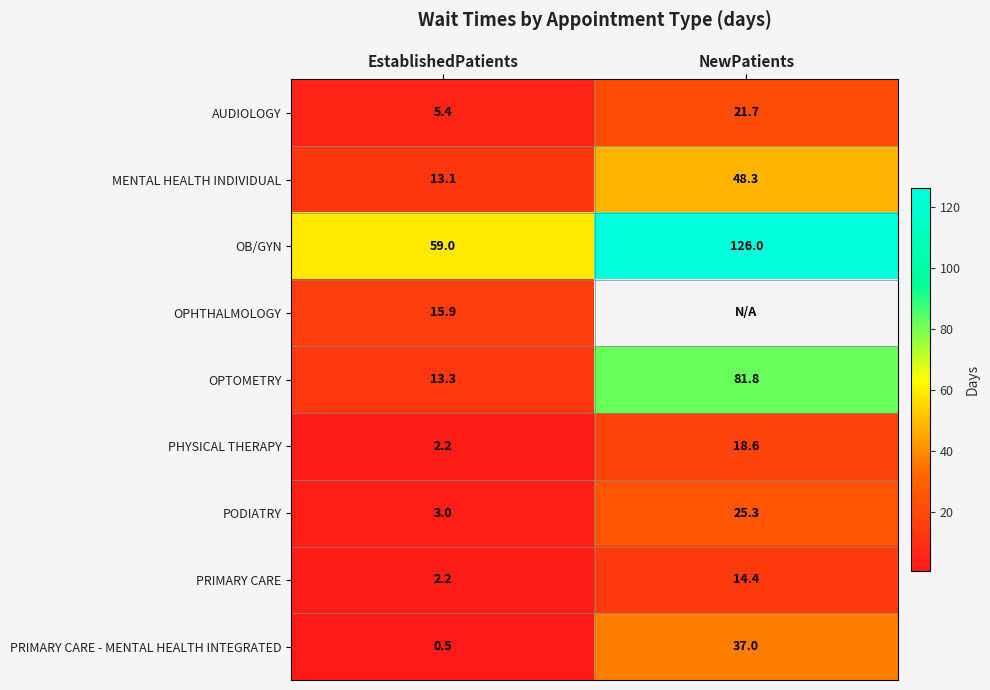

What is the sum of the PODIATRY values at NewPatients and EstablishedPatients?

28.3